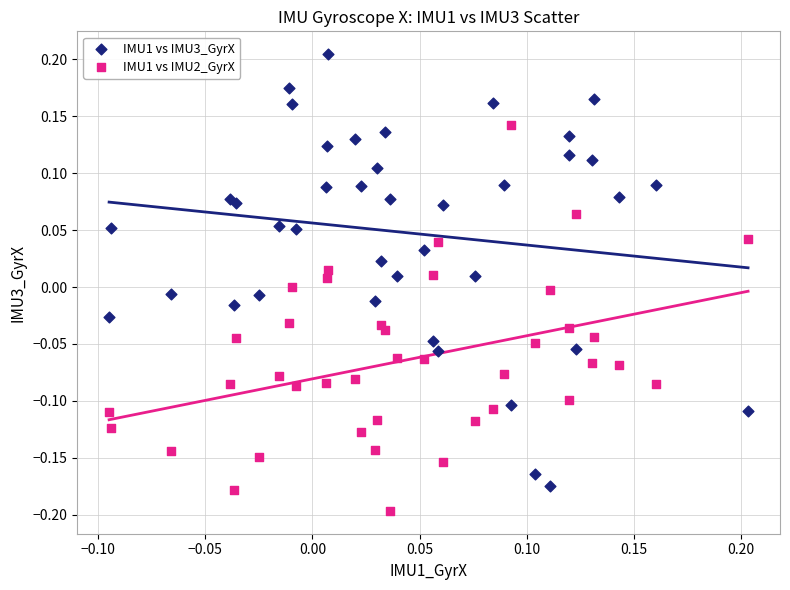

Which series has the largest Y range (max minus min)?

IMU1 vs IMU3_GyrX